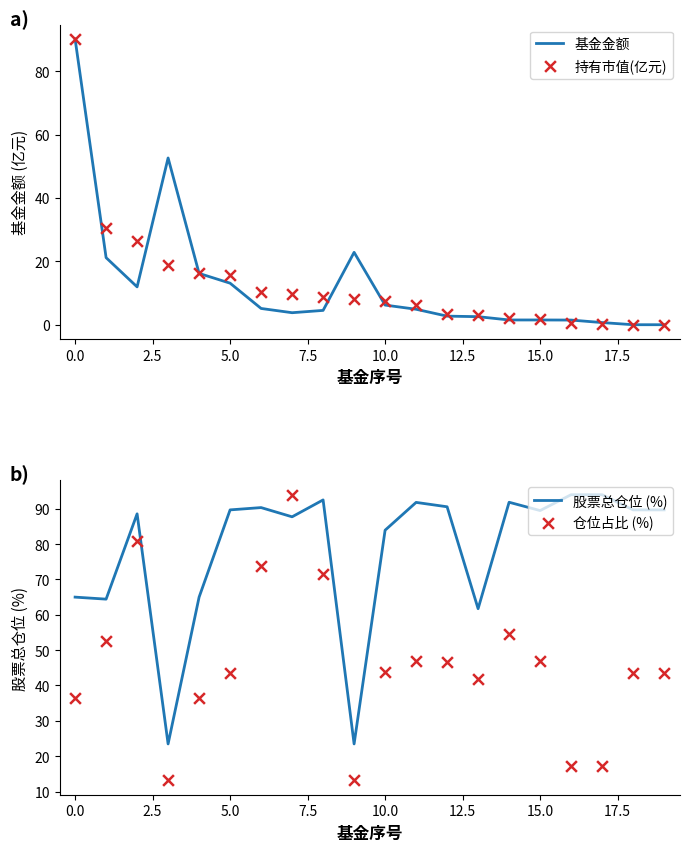

Which series has the largest total across all categories?

股票总仓位 (%)